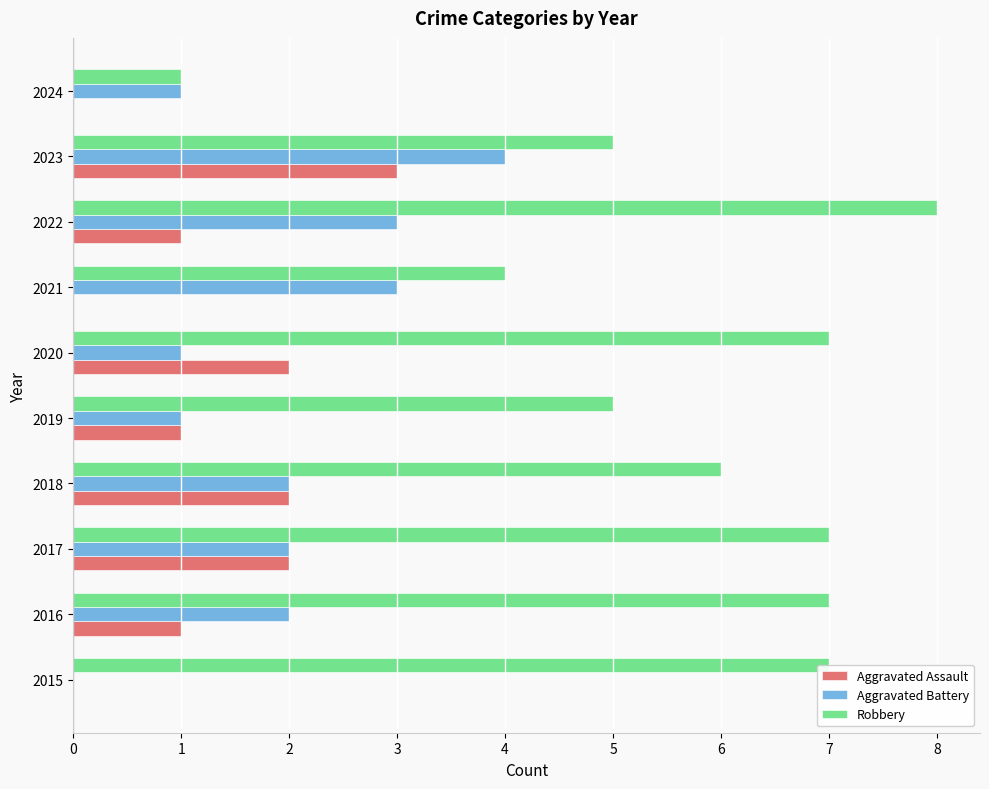

The Aggravated Battery series shows 0 at 2015. True or false?

True